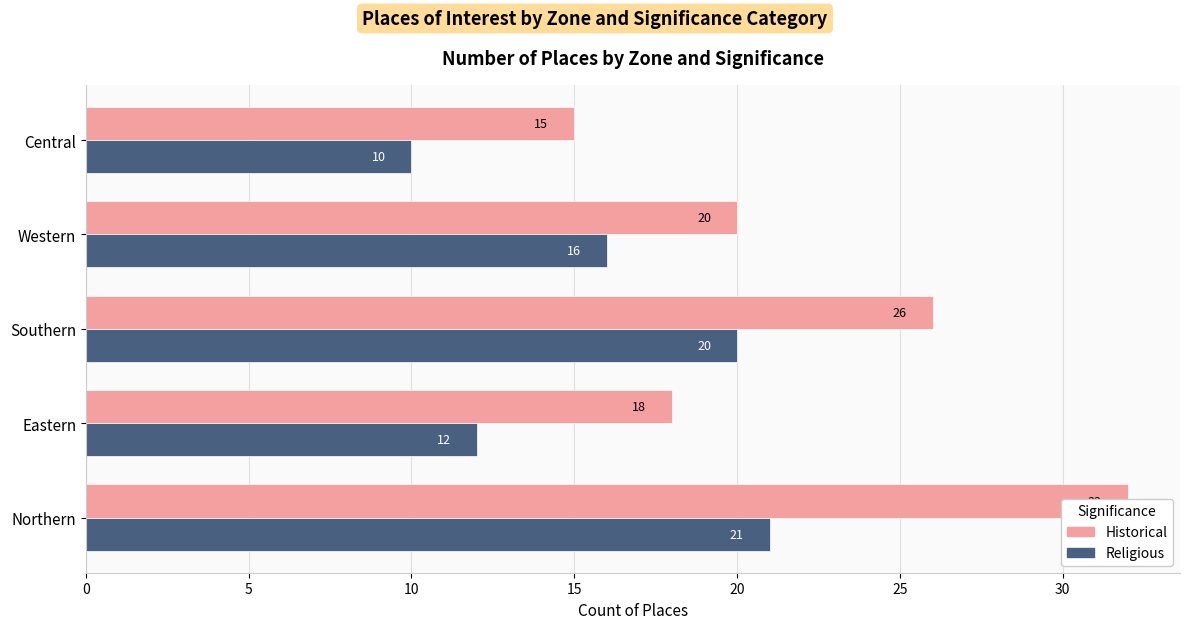

How many data points in Historical are above 20?

2